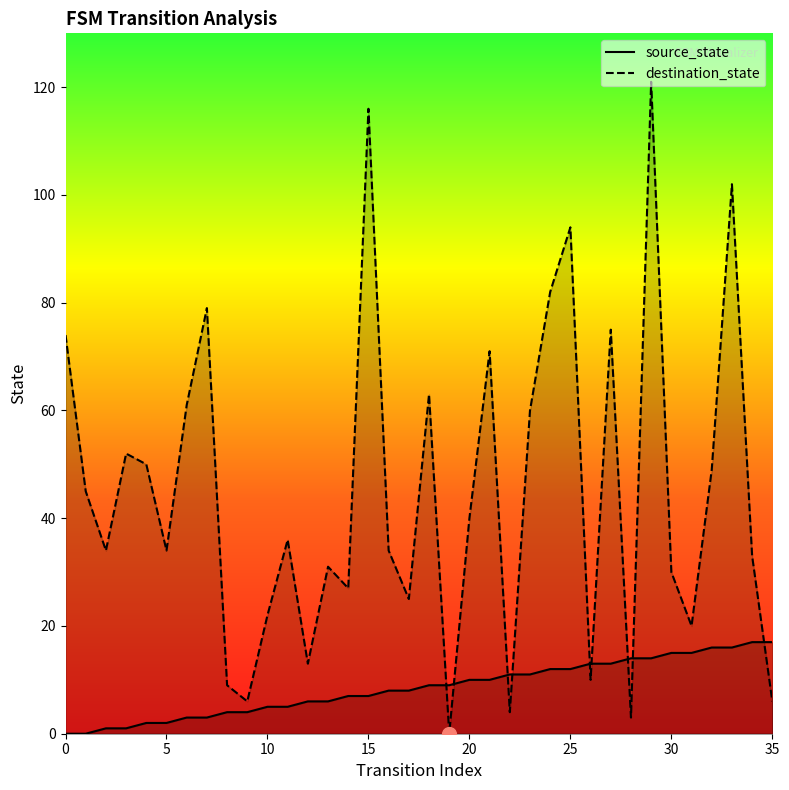

Which label corresponds to the largest value in the chart?

29